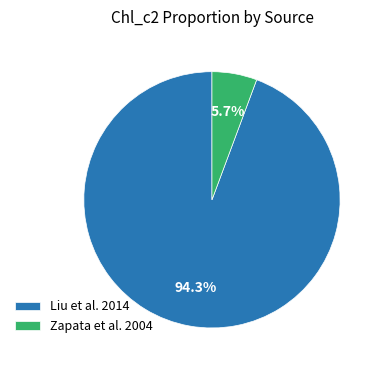

Rank the categories by value from lowest to highest.

Zapata et al. 2004, Liu et al. 2014